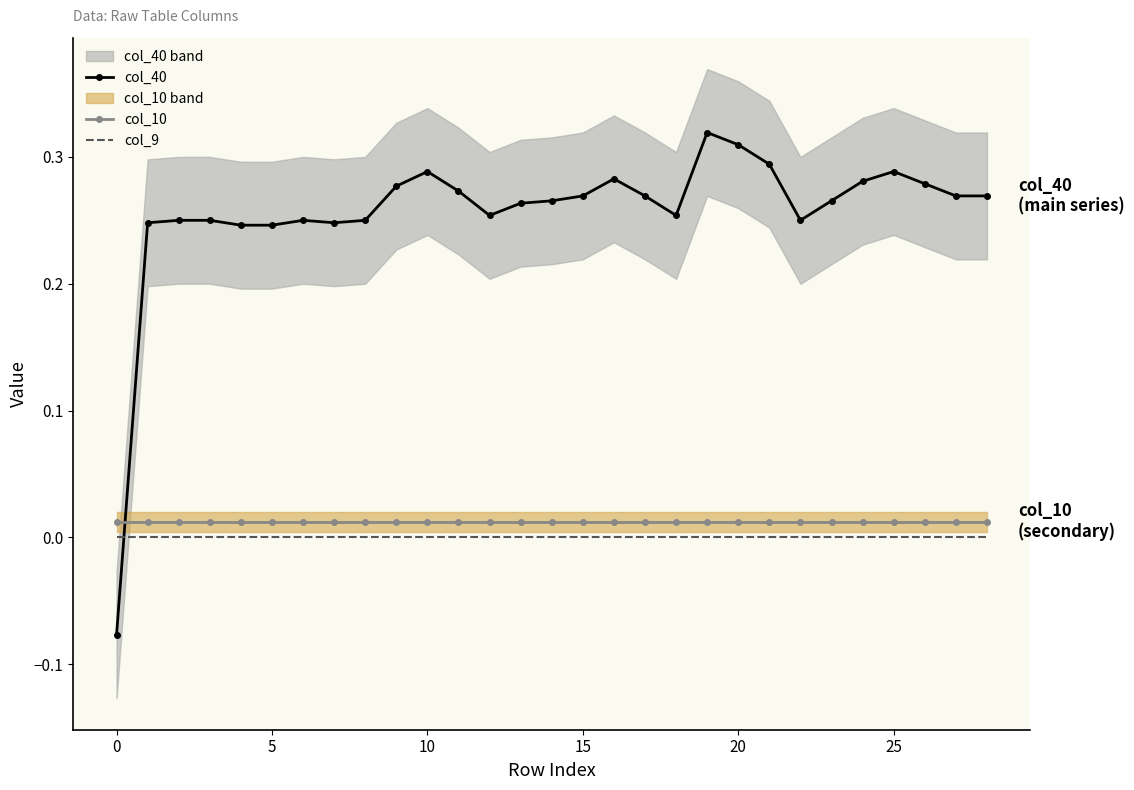

At which category does the chart reach its peak across all series?

19